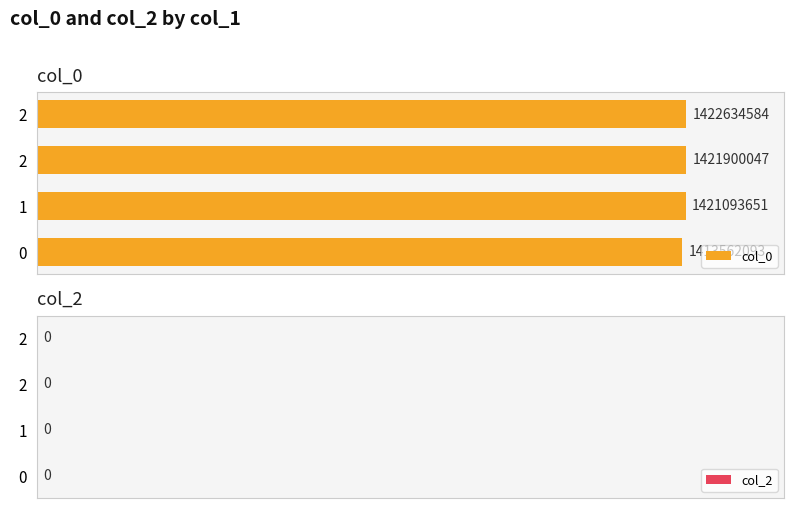

How many data points are less than 1421900047?

2